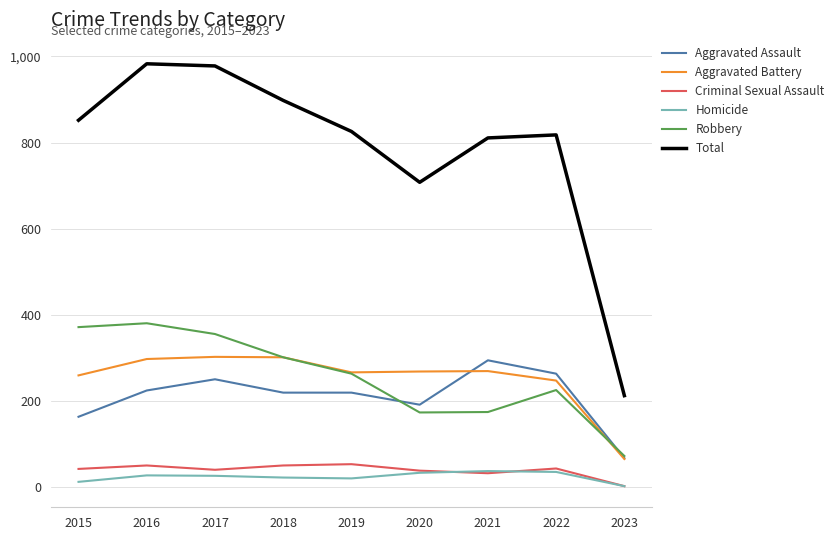

What is the maximum value shown in the chart?

983